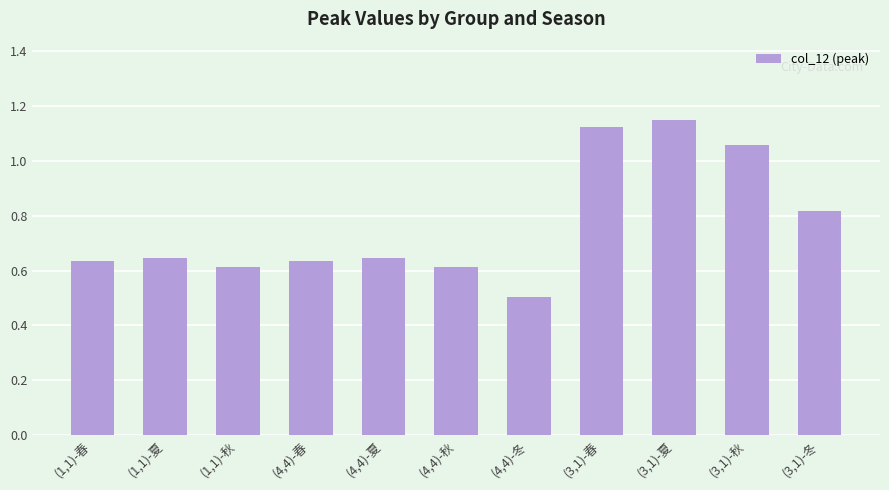

What is the sum of all values?

8.4